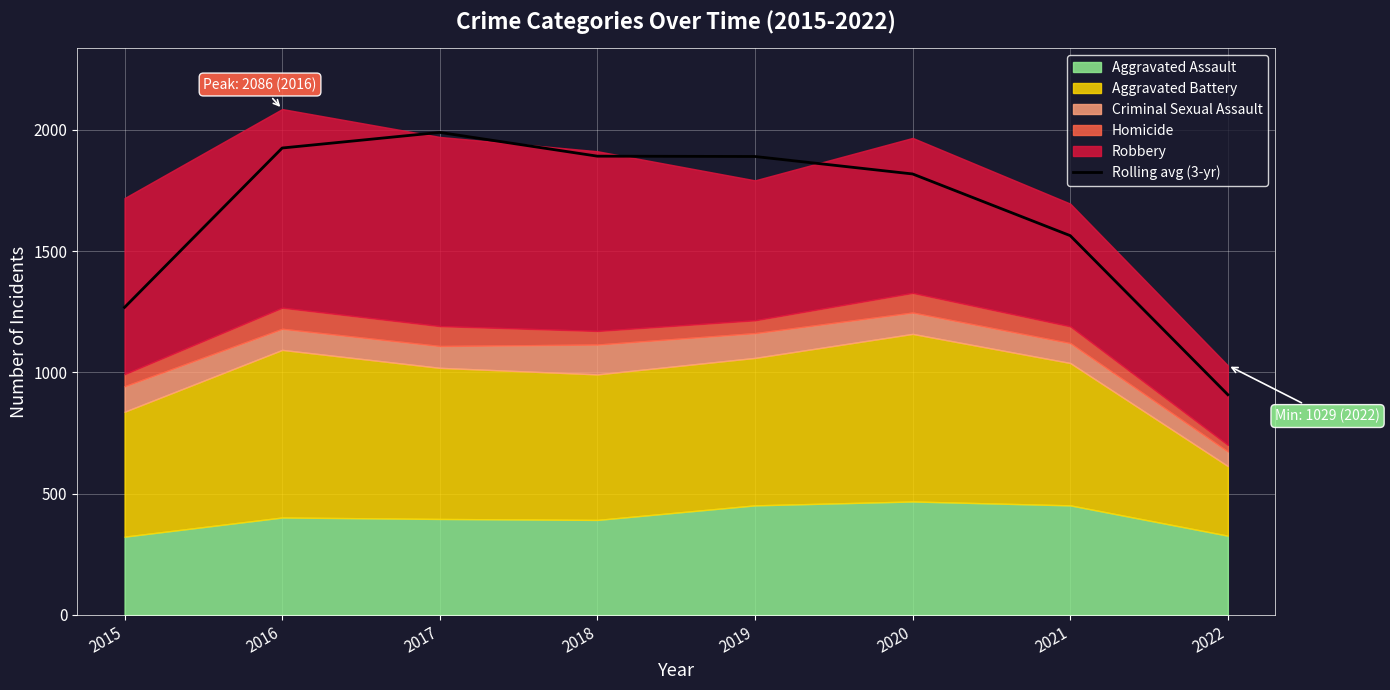

Is it true that the value at 2022 is 554.6?

False